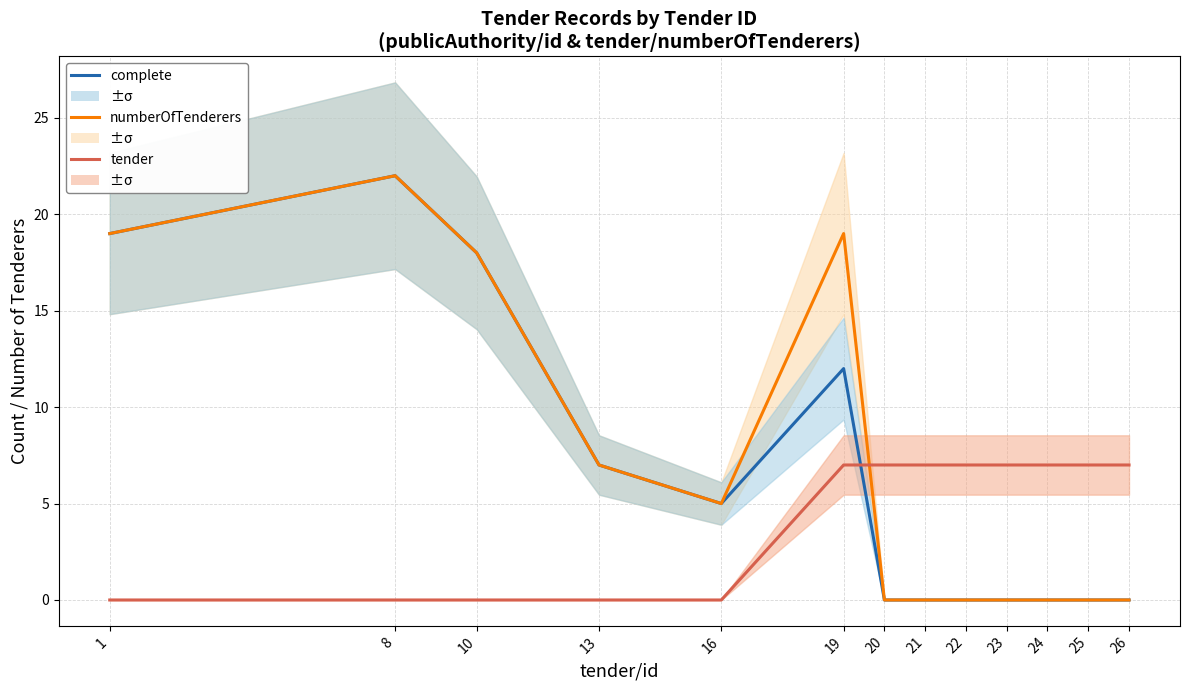

How many interior local valleys does the numberOfTenderers series have?

1